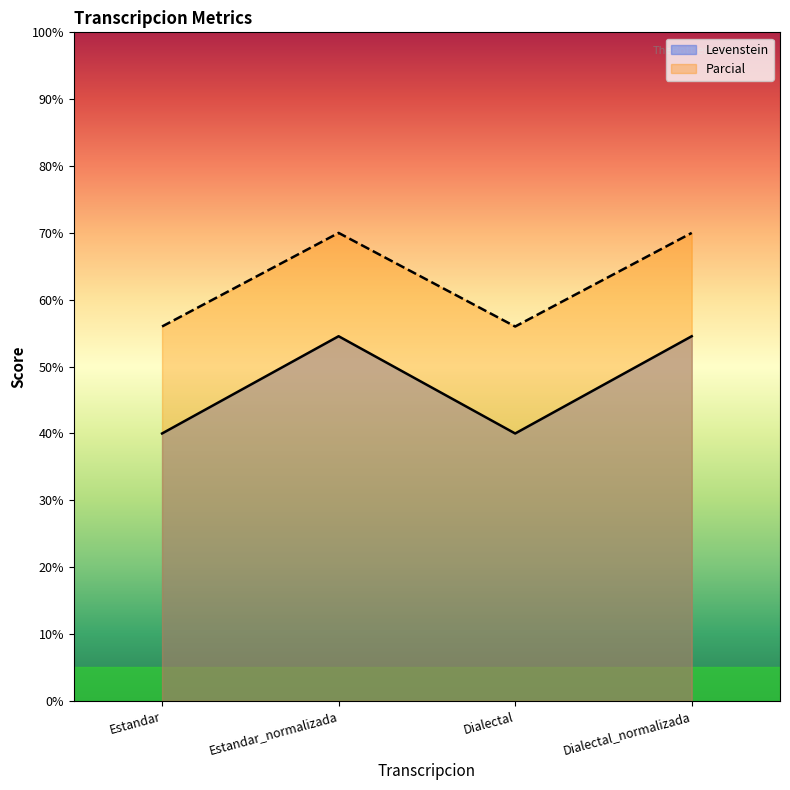

Count the Parcial values in the range 56 to 70.

4